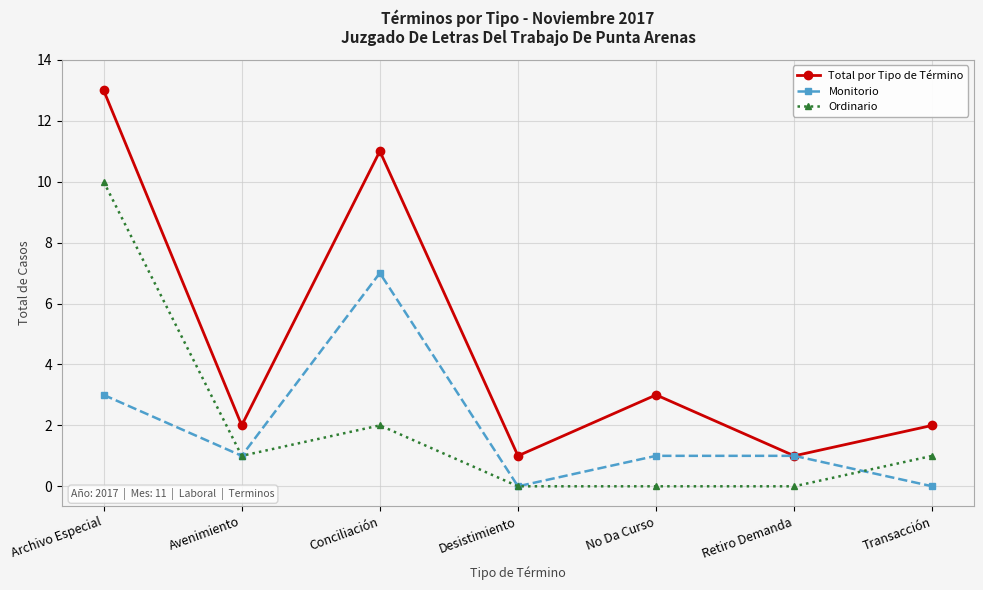

True or false: Total por Tipo de Término has more than 0 interior local peaks.

True